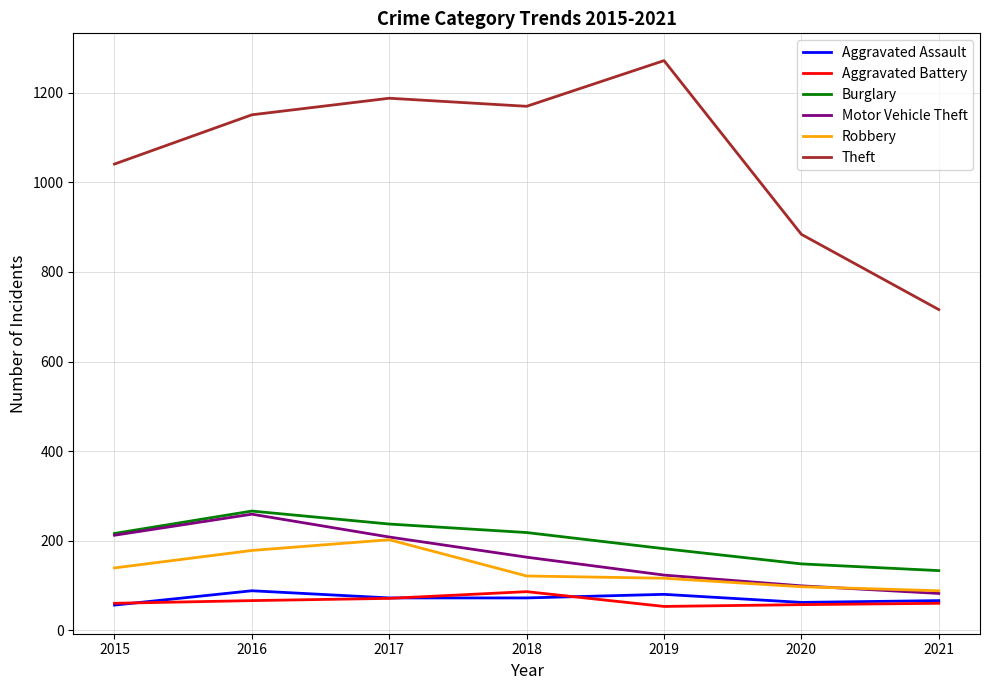

Which category has the highest value in the Motor Vehicle Theft series?

2016